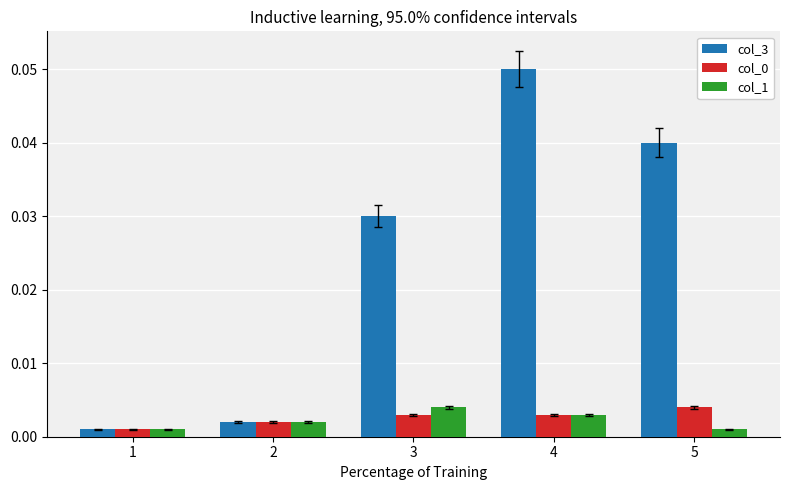

The value of col_3 at 4 is 0.0. True or false?

False